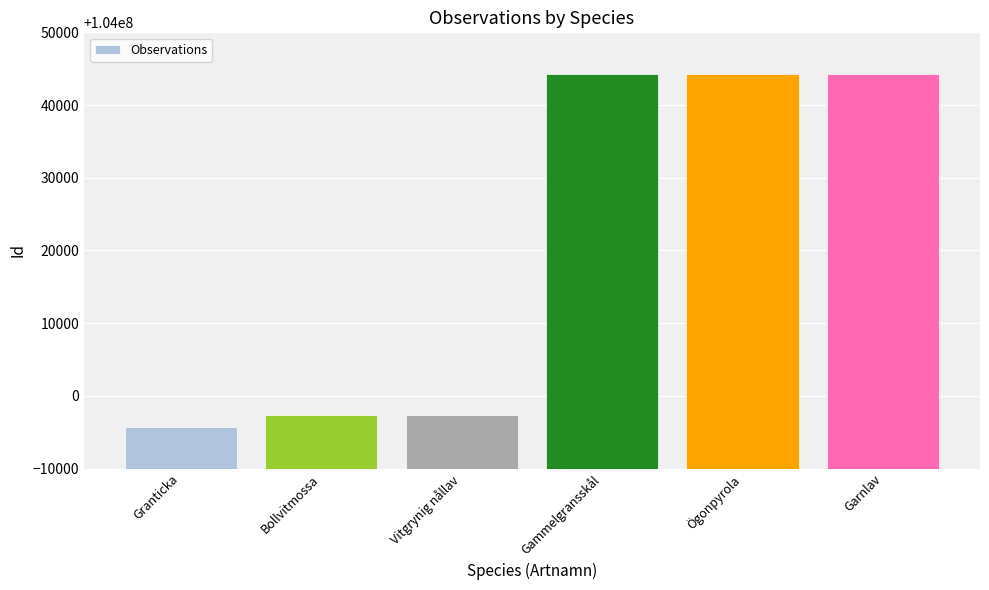

What is the label of the 6th bar from the right?

Granticka